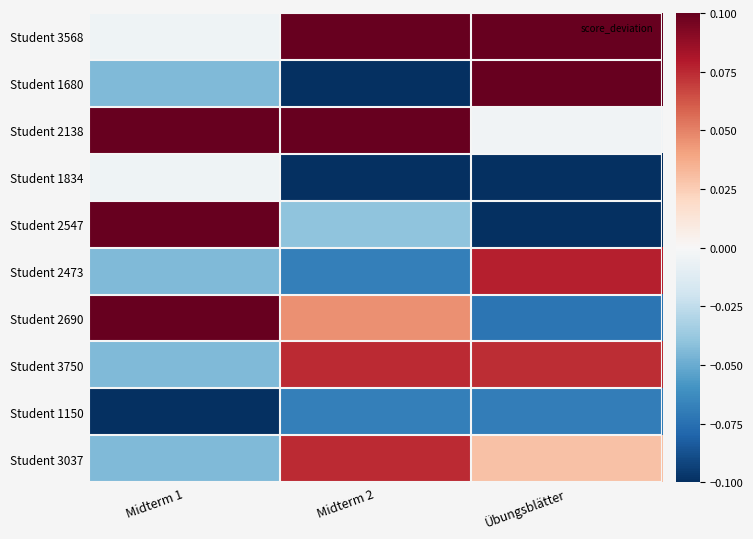

Which series has the largest range (max minus min)?

Student 1680